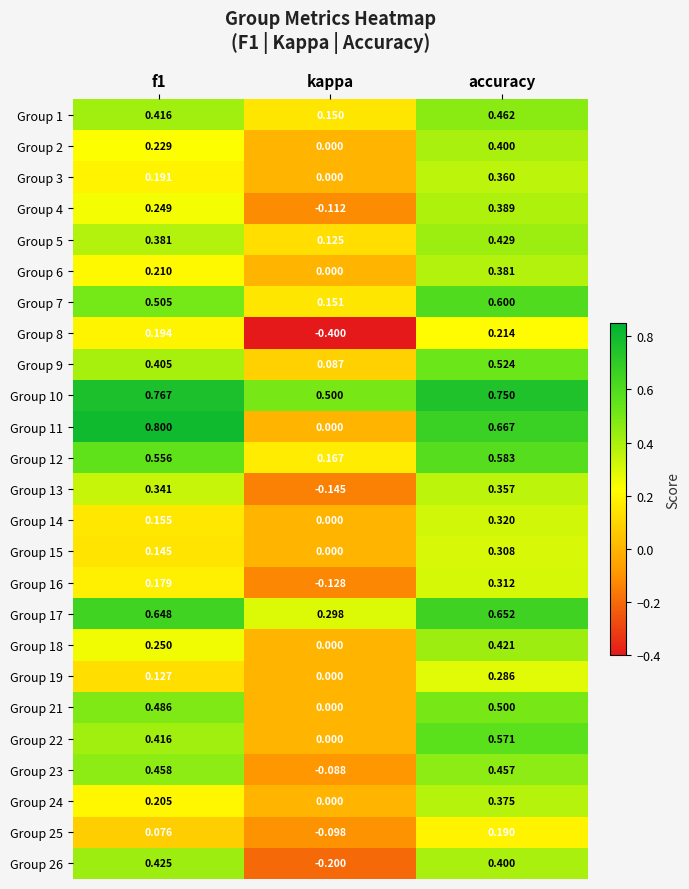

Which category has the lowest value across all series?

kappa